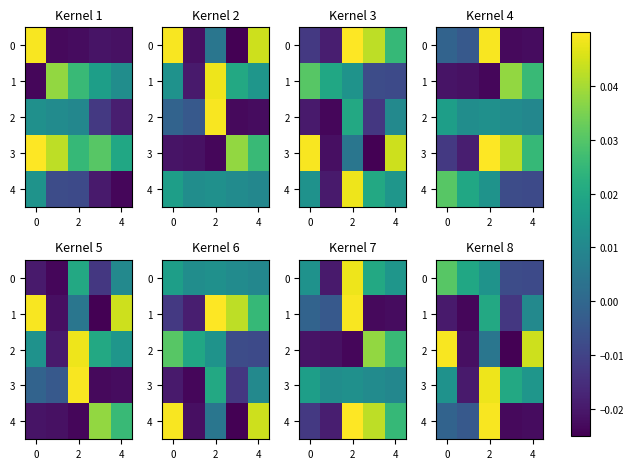

Which series has the largest range (max minus min)?

2